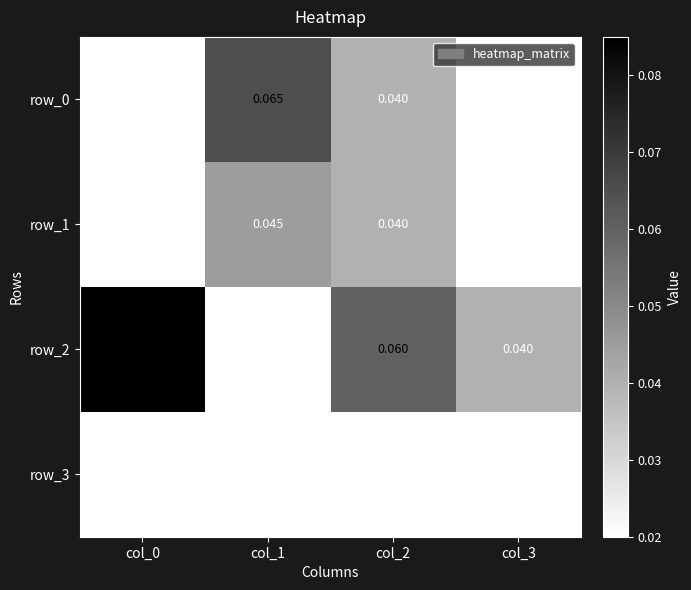

Between col_1 and col_2, which is larger?

col_1